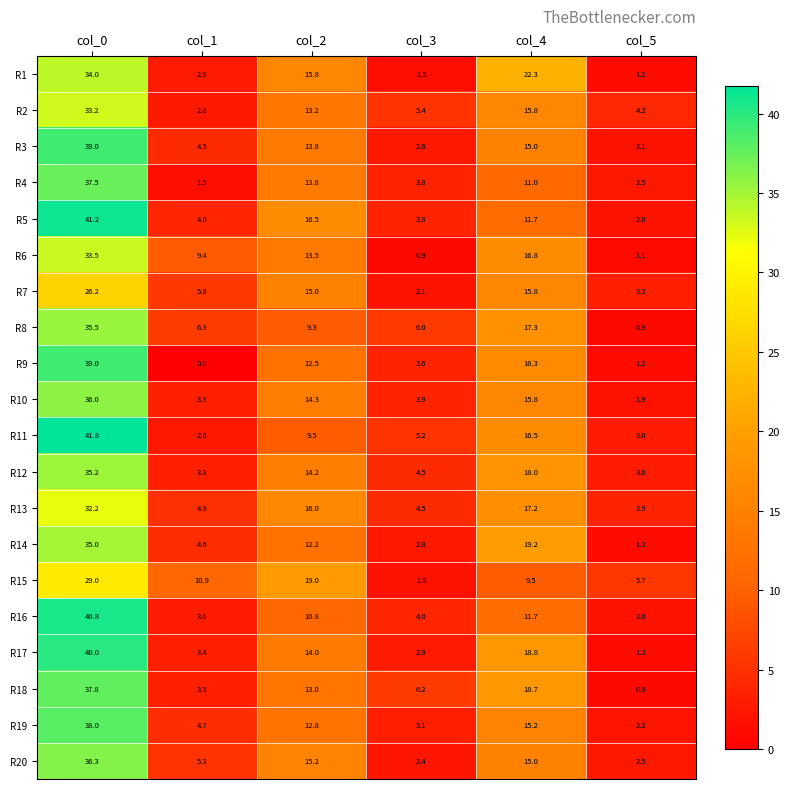

Is it true that R6 equals 0.3 at col_5?

False